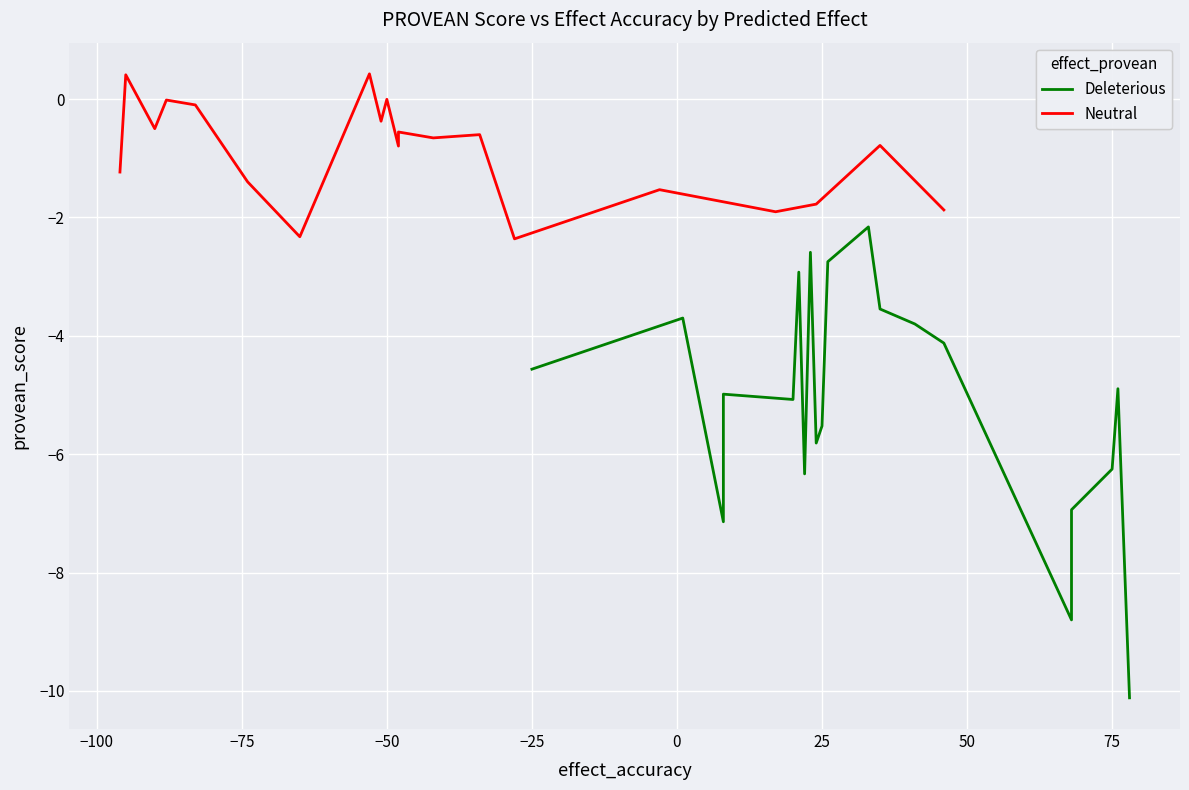

True or false: Deleterious and Neutral intersect in this chart.

False